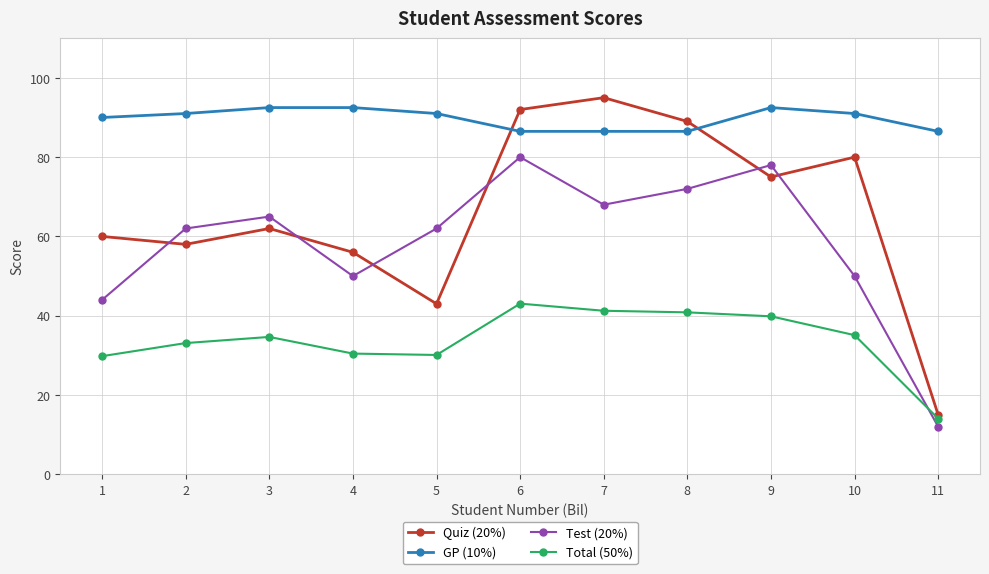

Which series has the widest spread of values?

Quiz (20%)